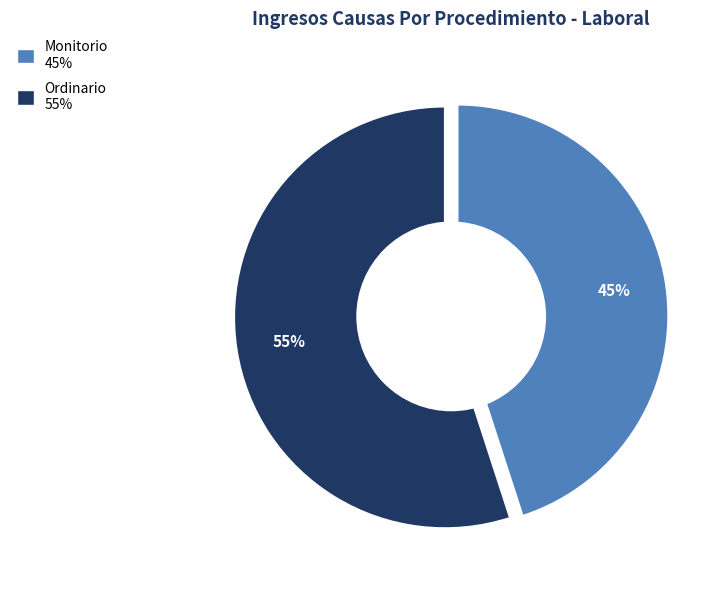

What percentage is the Monitorio slice, to the nearest percent?

45%